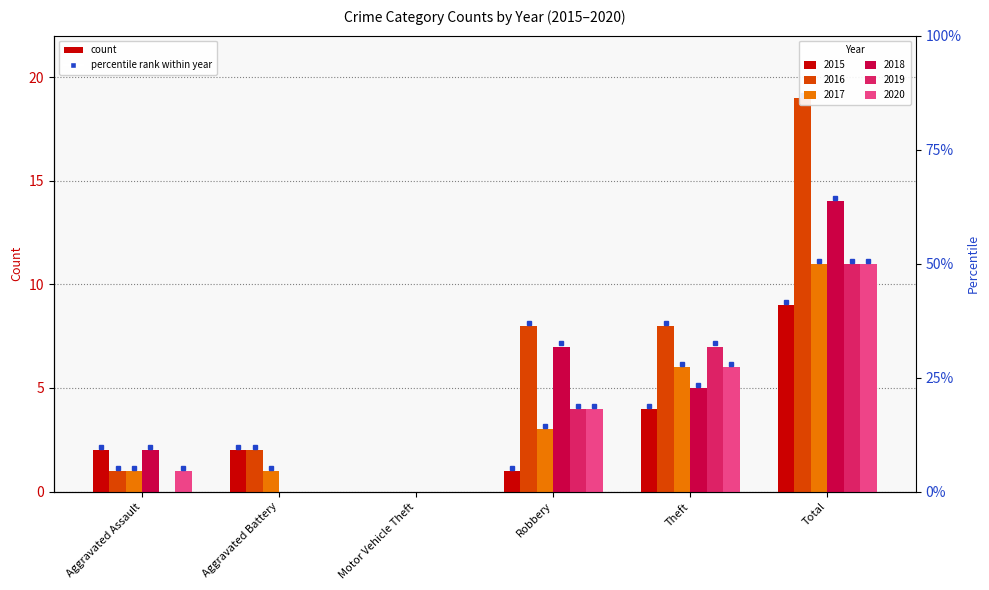

What is the value of the 2019 bar at the 6th from the left?

11